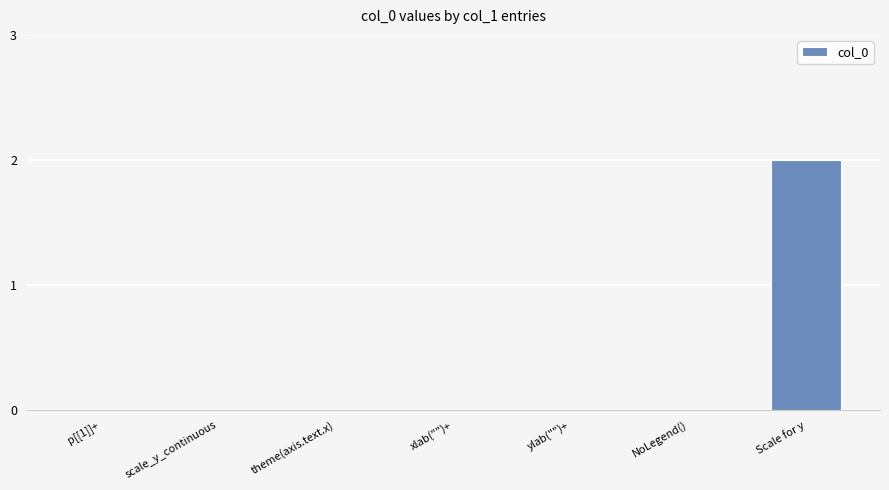

Which label corresponds to the largest value in the chart?

Scale for y